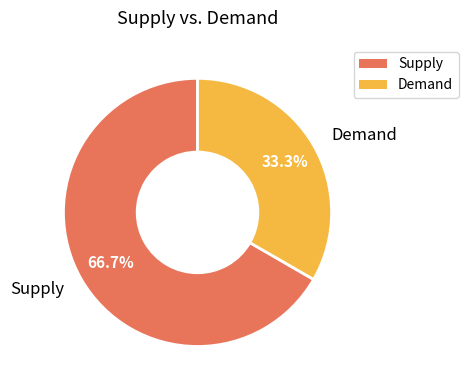

What is the ratio of the value at Demand to the value at Supply?

0.5